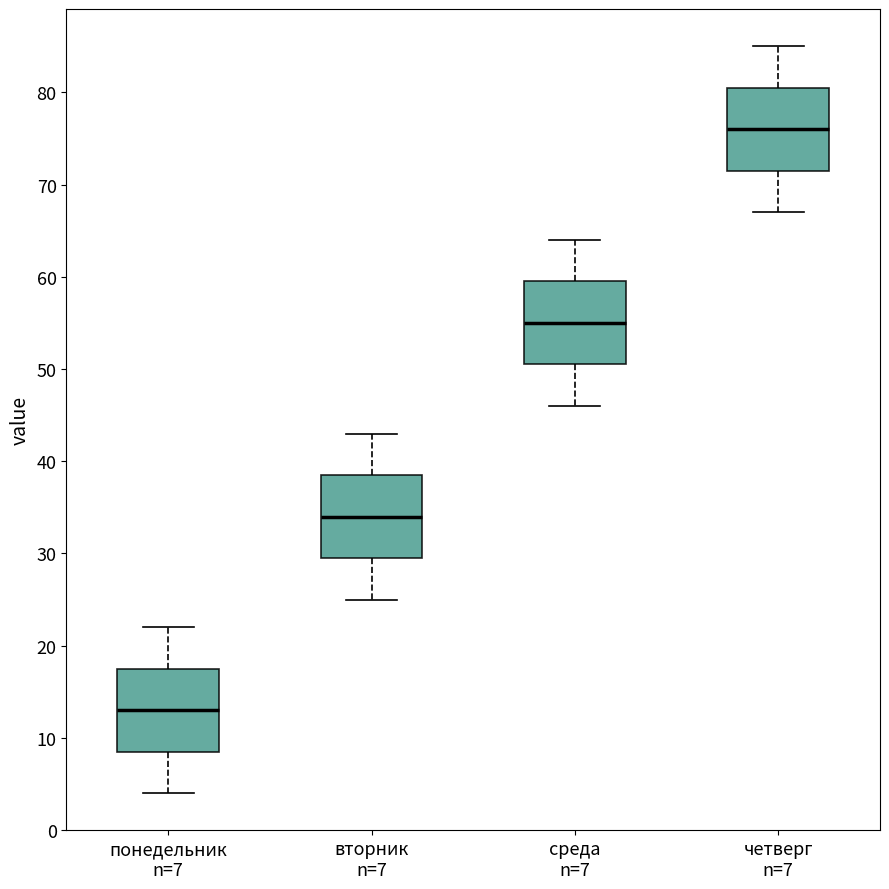

Reading left to right, transcribe this box plot: for each box, give where its median line is, the range the box spans, and where its two whiskers end, as read against the y-axis. The values are not printed on the chart, so give them approximately, as read against the axis.

понедельник n=7: median 13, box 9 to 18, whiskers 4 to 22
вторник n=7: median 34, box 30 to 39, whiskers 25 to 43
среда n=7: median 55, box 51 to 60, whiskers 46 to 64
четверг n=7: median 76, box 72 to 81, whiskers 67 to 85